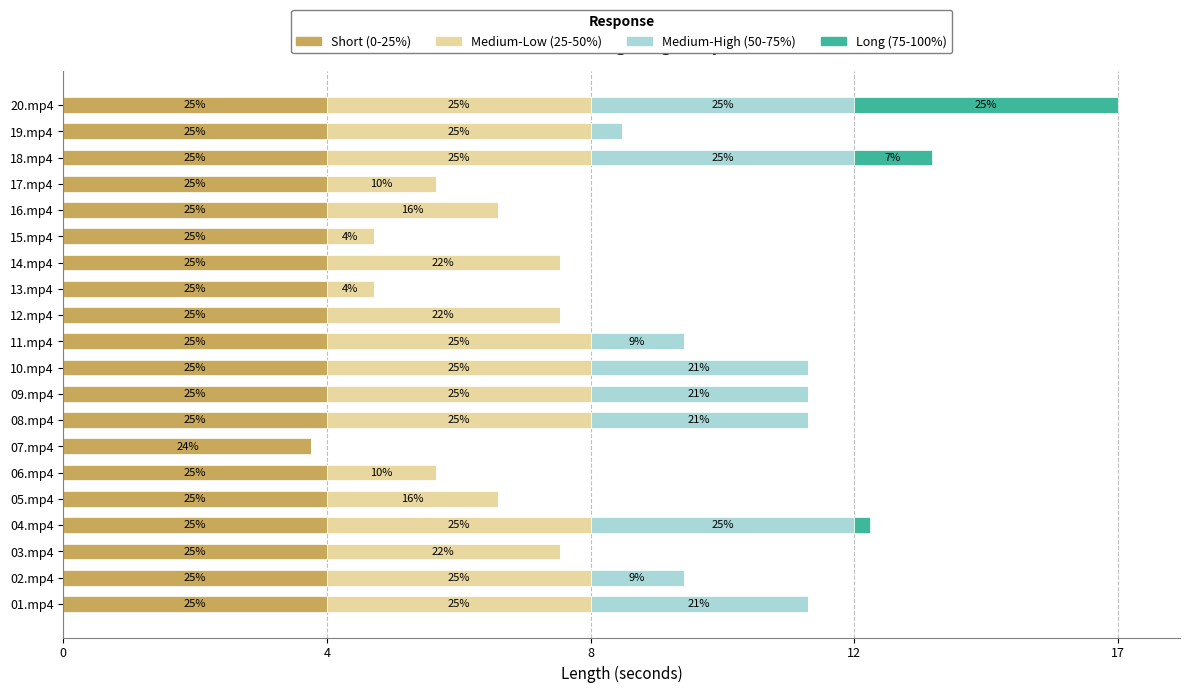

What are all the series names shown in the legend?

Short (0-25%), Medium-Low (25-50%), Medium-High (50-75%), Long (75-100%)